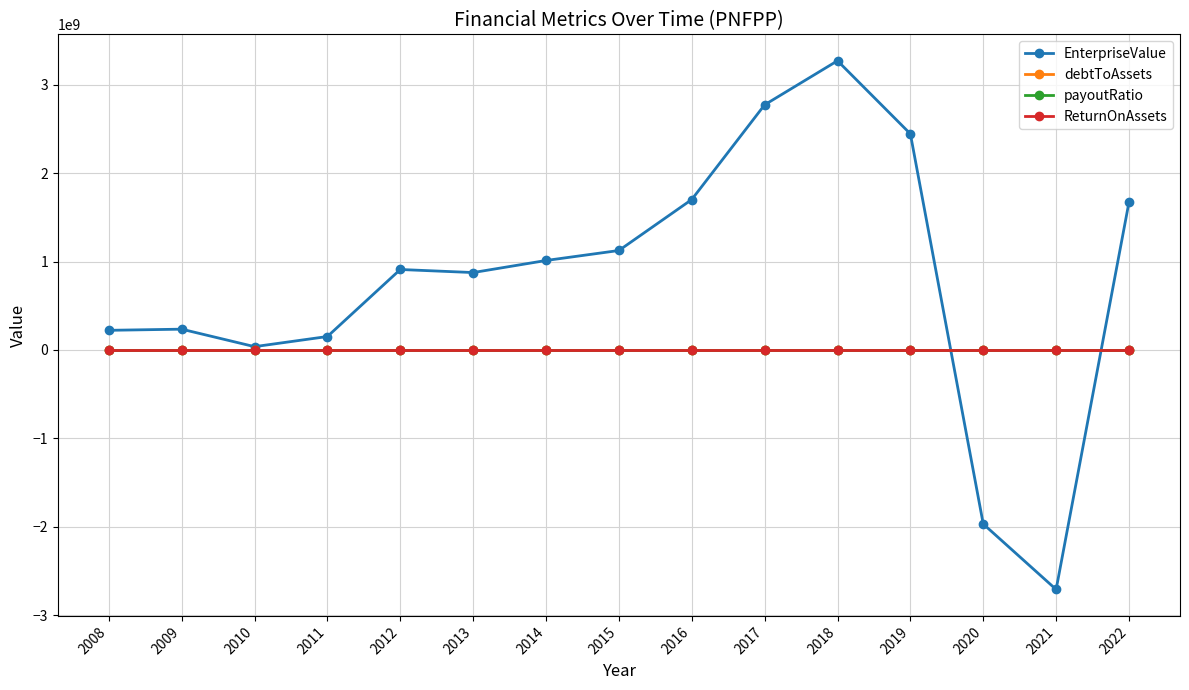

What is the value of the EnterpriseValue point at the 2nd from the left?

235140546.0